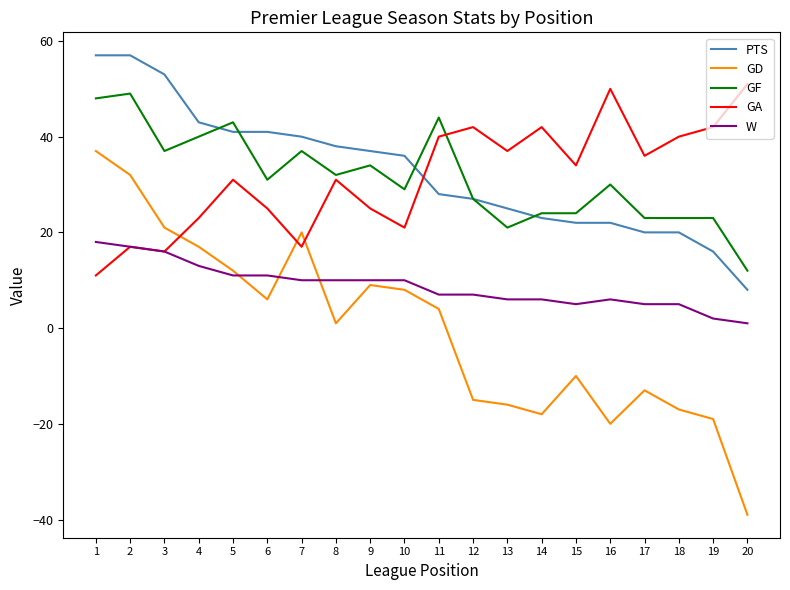

True or false: GF and W cross at least once.

False